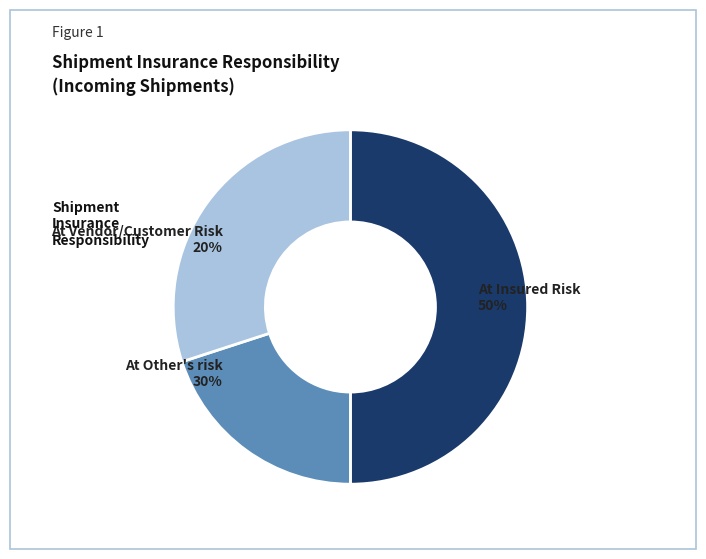

Which has a higher value, At Insured Risk or At Vendor/Customer Risk?

At Insured Risk